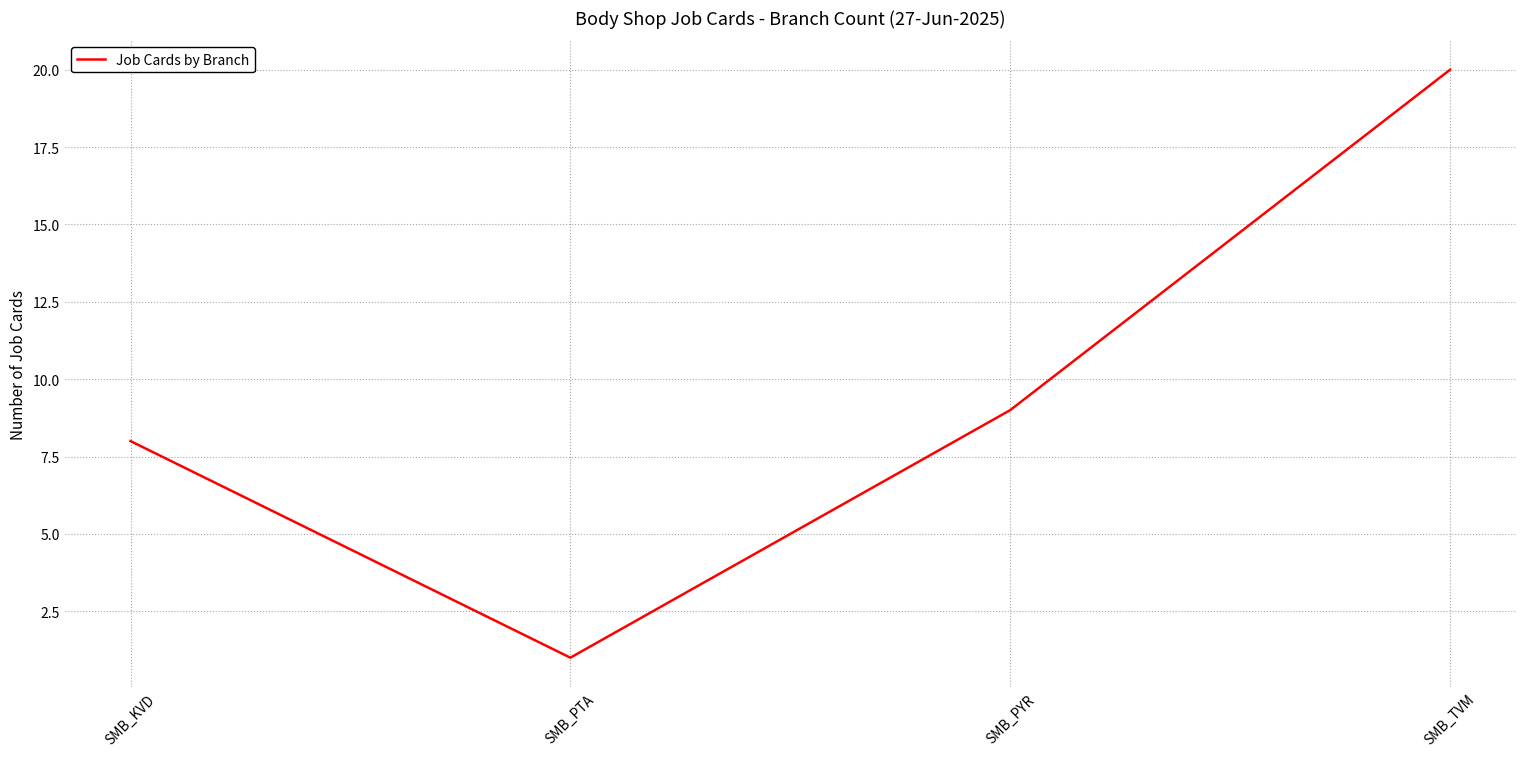

Rank the categories by value from lowest to highest.

SMB_PTA, SMB_KVD, SMB_PYR, SMB_TVM